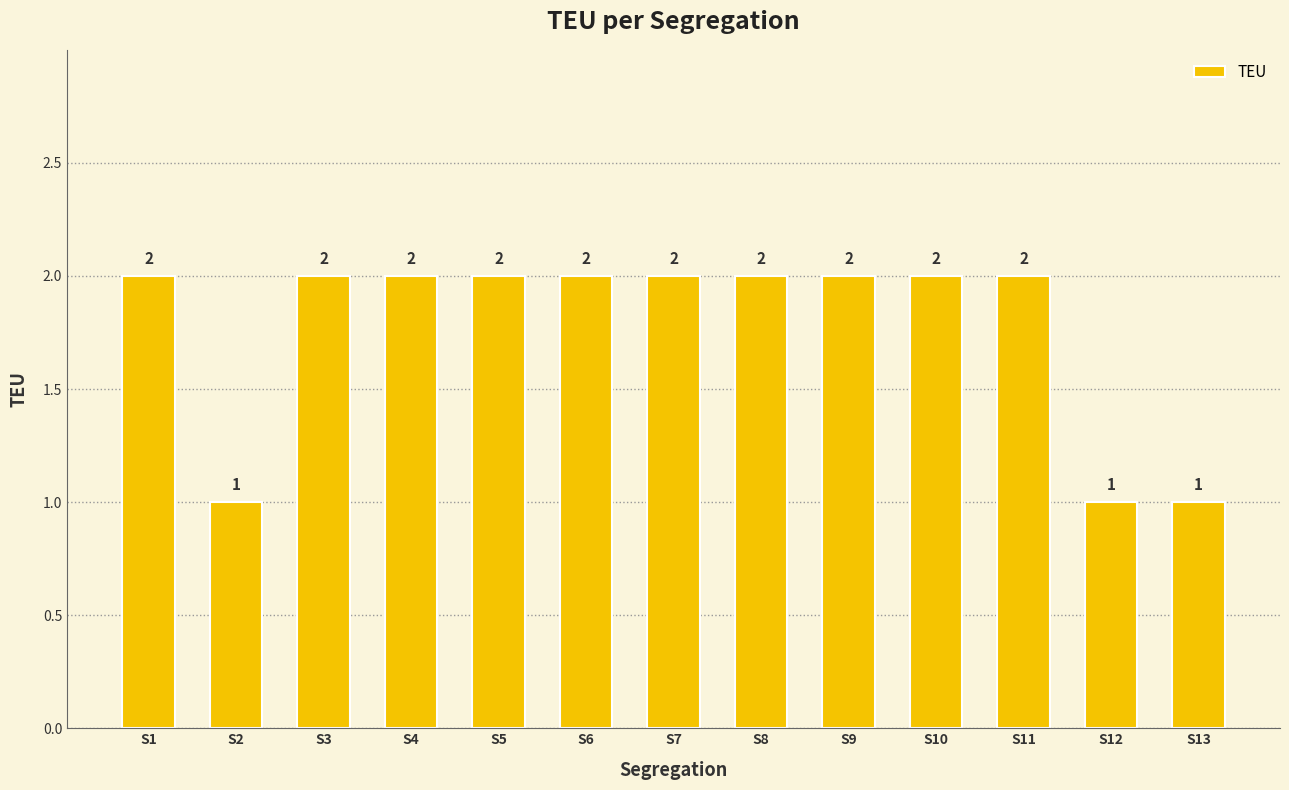

What is the minimum value shown in the chart?

1